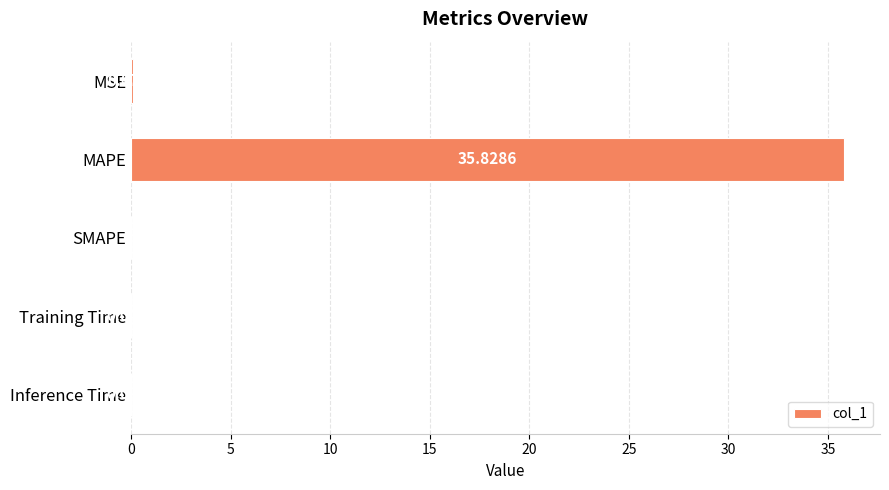

How many categories are shown in the chart?

5